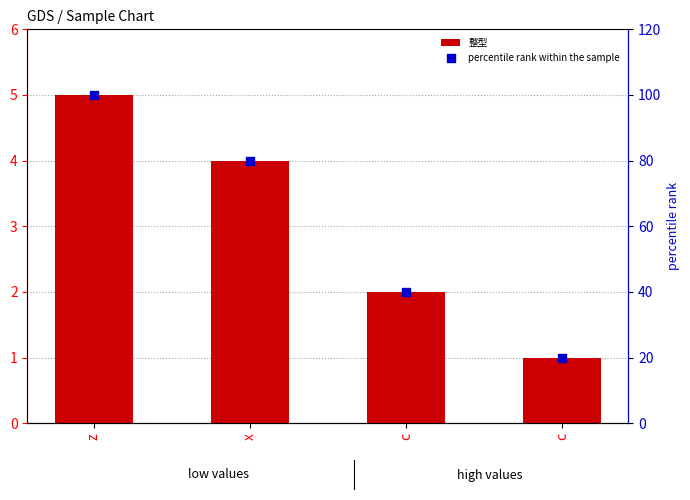

What is the total value across all series at z?

105